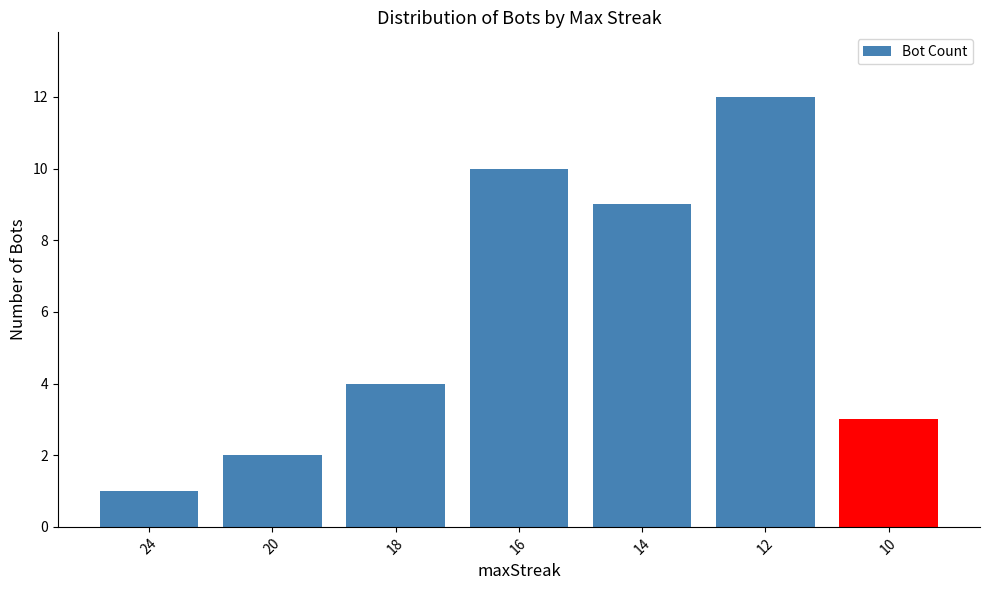

Does the chart contain stacked bars?

No